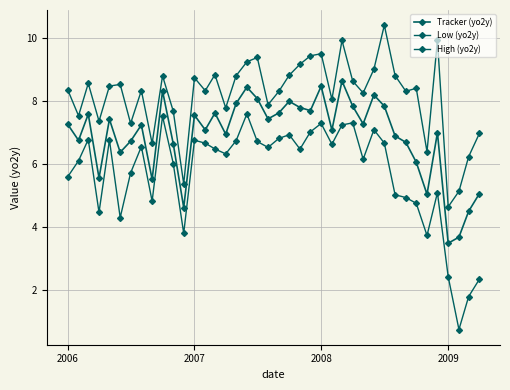

Is this an area chart (filled region under the line)?

No